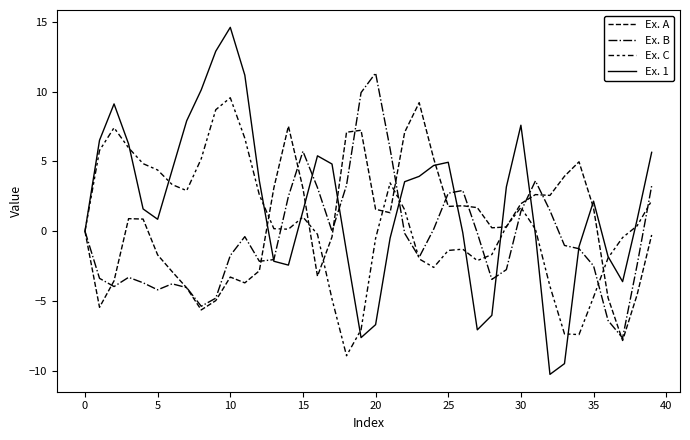

What is the smallest value displayed?

-10.3